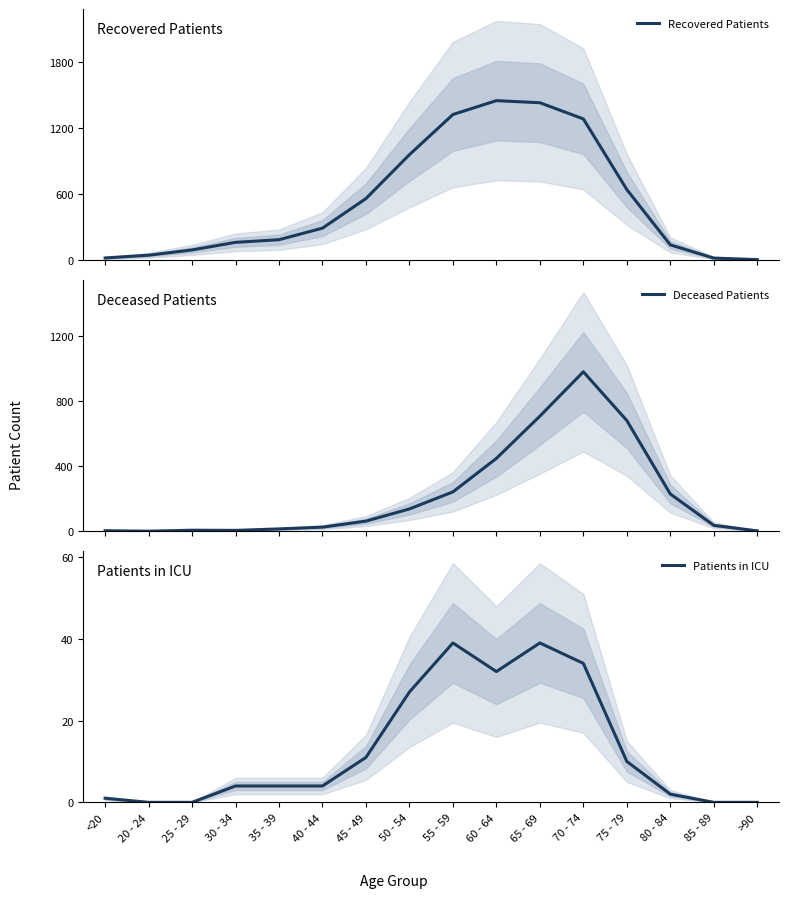

Which label corresponds to the smallest value in the chart?

20 - 24